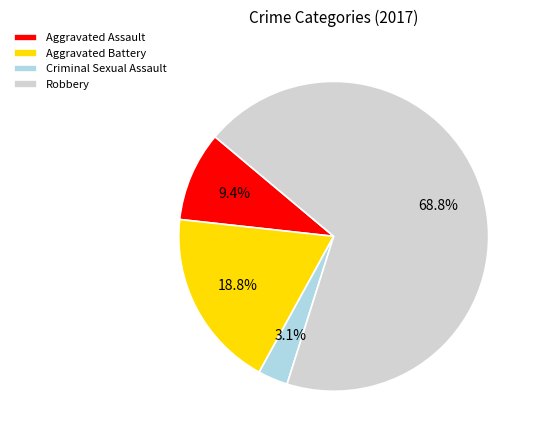

Rank the categories by value from highest to lowest.

Robbery, Aggravated Battery, Aggravated Assault, Criminal Sexual Assault